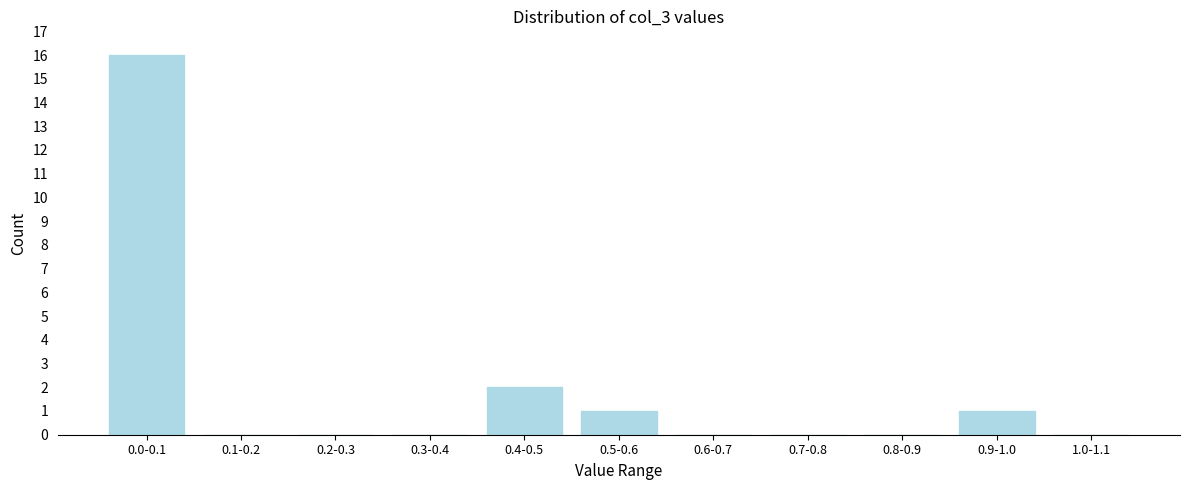

Reading right to left, extract all data points from this chart.

1.0-1.1=0	0.9-1.0=1	0.8-0.9=0	0.7-0.8=0	0.6-0.7=0	0.5-0.6=1	0.4-0.5=2	0.3-0.4=0	0.2-0.3=0	0.1-0.2=0	0.0-0.1=16